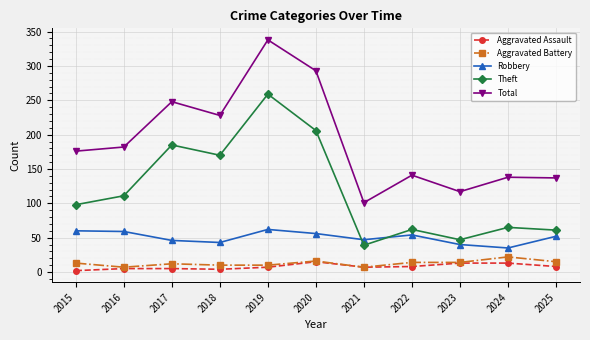

At which category does Total reach its first local peak?

2017